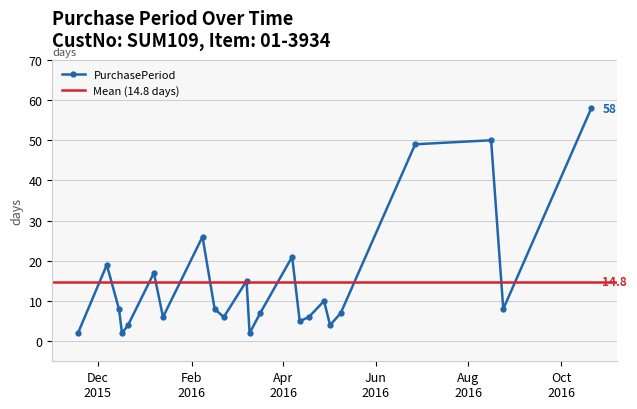

What position from the left is 2015-12-17?

4